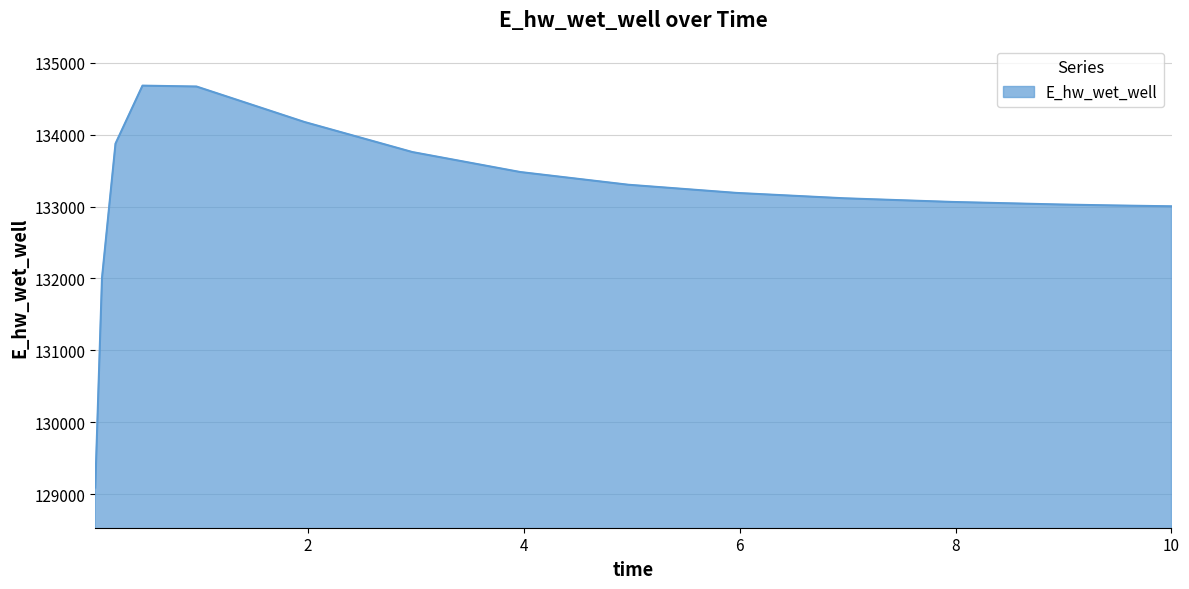

Count the number of categories in the chart.

15